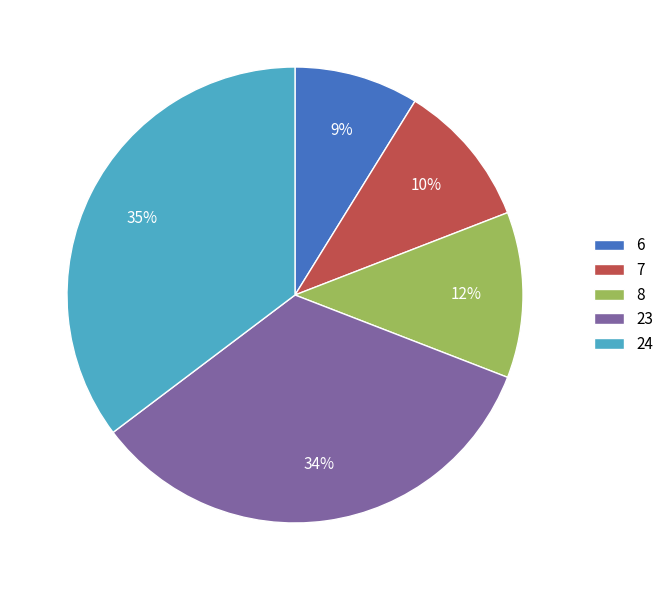

How many segments does this pie chart have?

5